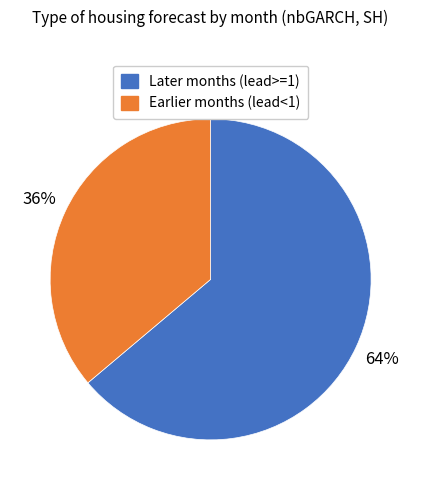

Do Earlier months (lead<1) and Later months (lead>=1) together represent more than half of the pie?

Yes